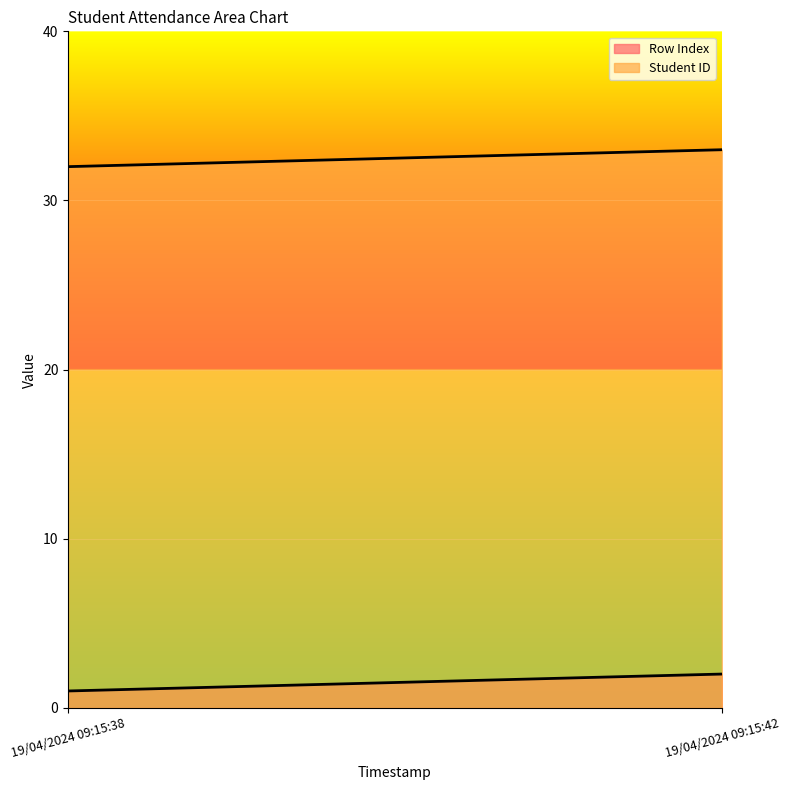

List the labels in order of Row Index value, smallest first.

19/04/2024 09:15:38, 19/04/2024 09:15:42